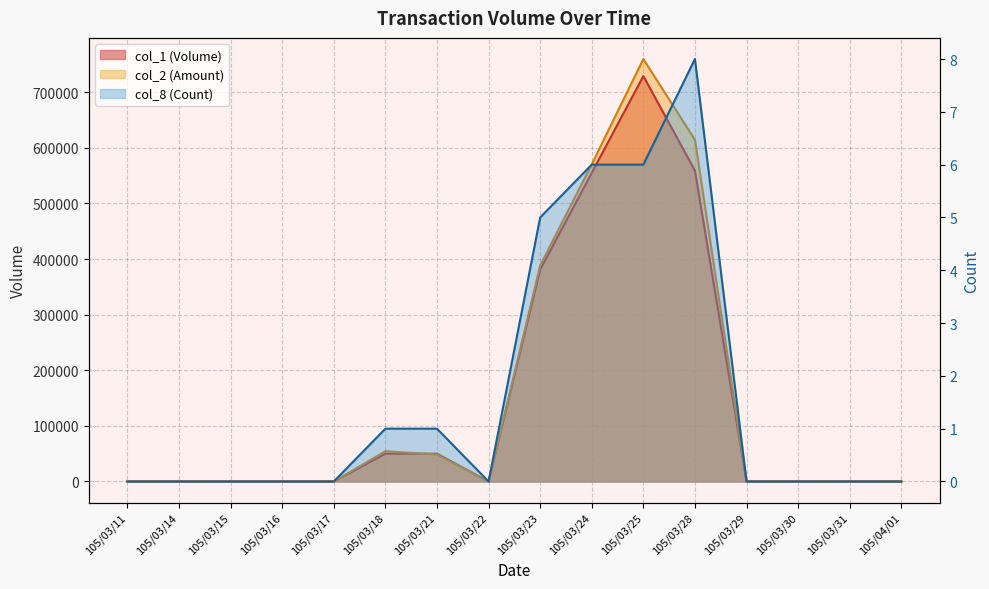

Which label corresponds to the largest value in the chart?

105/03/25